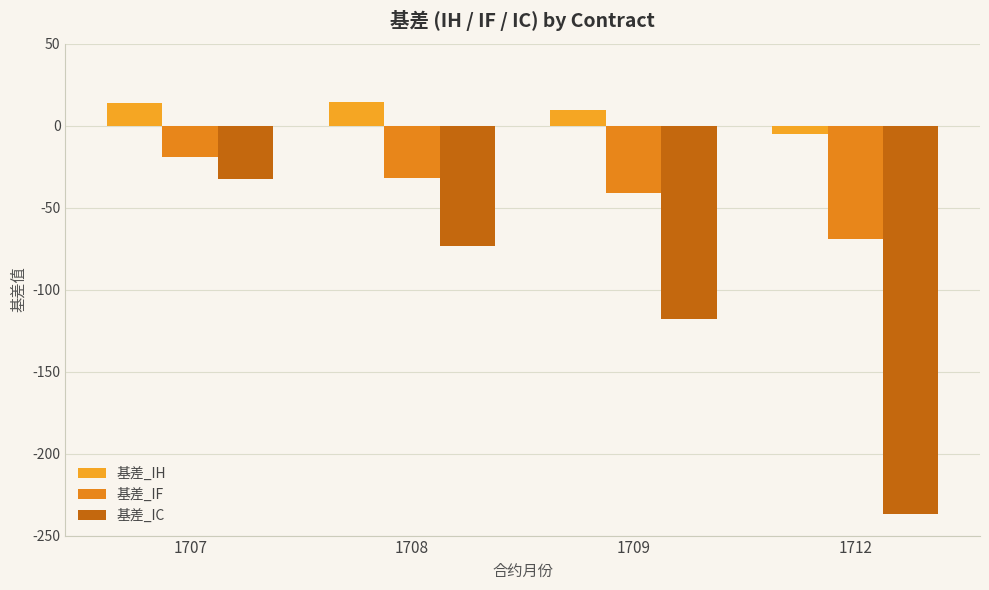

At which category does the chart reach its peak across all series?

1708